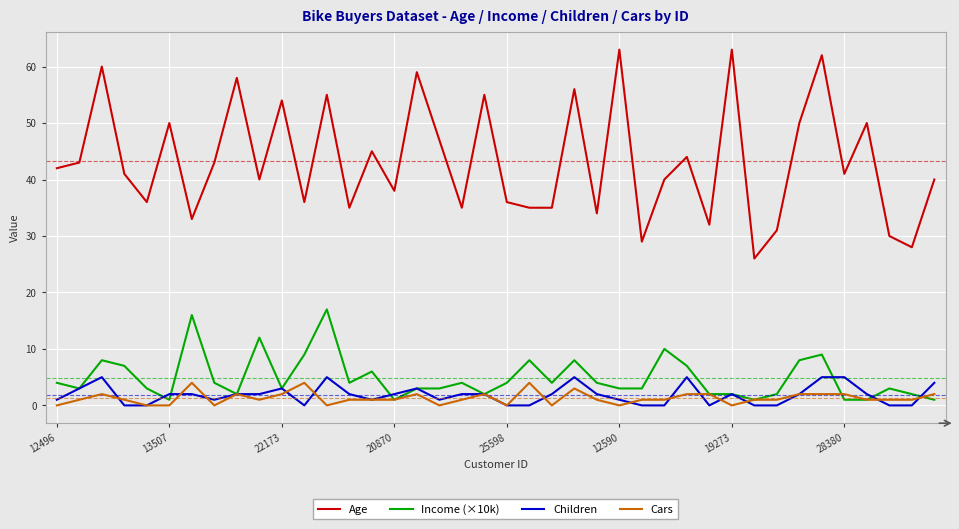

What is the difference between the second highest and minimum values in the Age series?

37